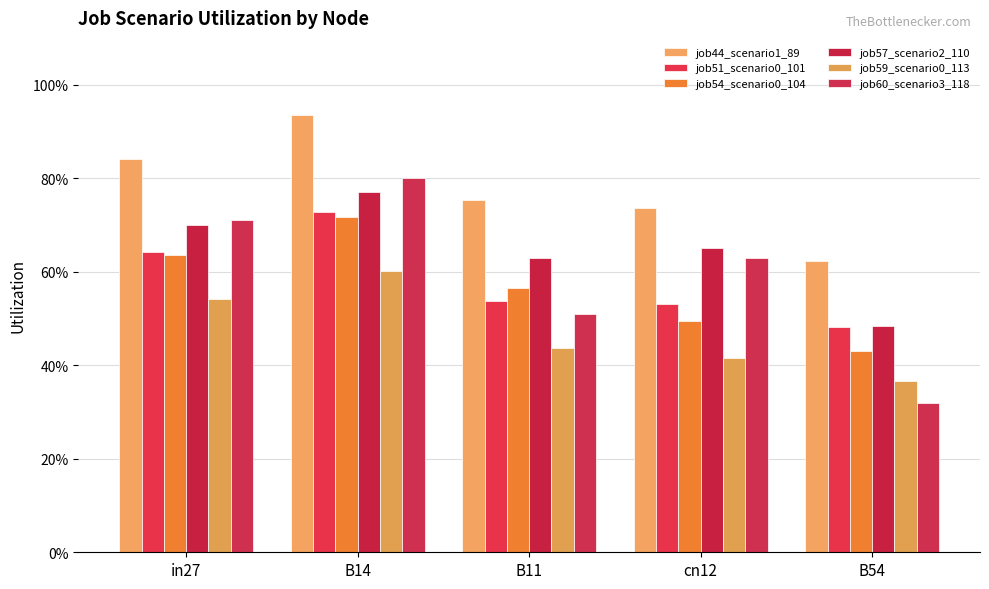

Are the bars horizontal?

No